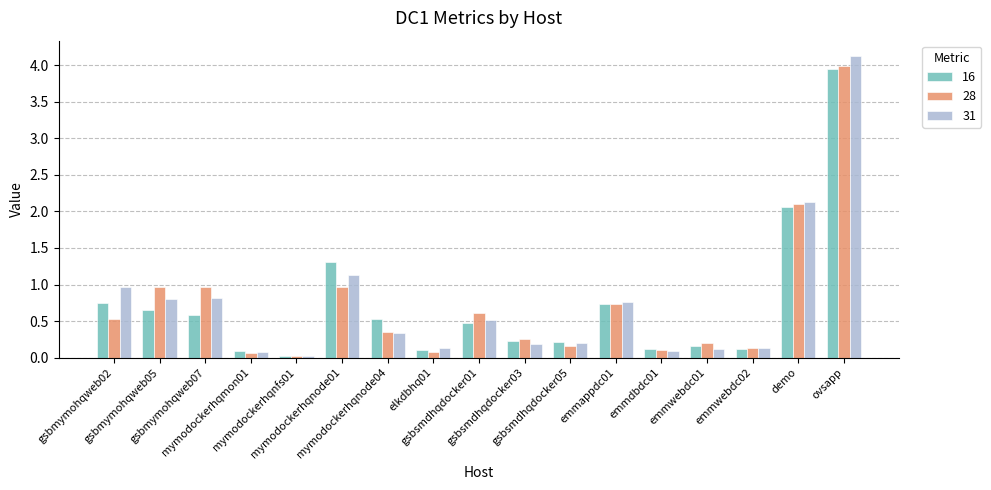

What is the difference between the 16 values at emmappdc01 and mymodockerhqnfs01?

0.7